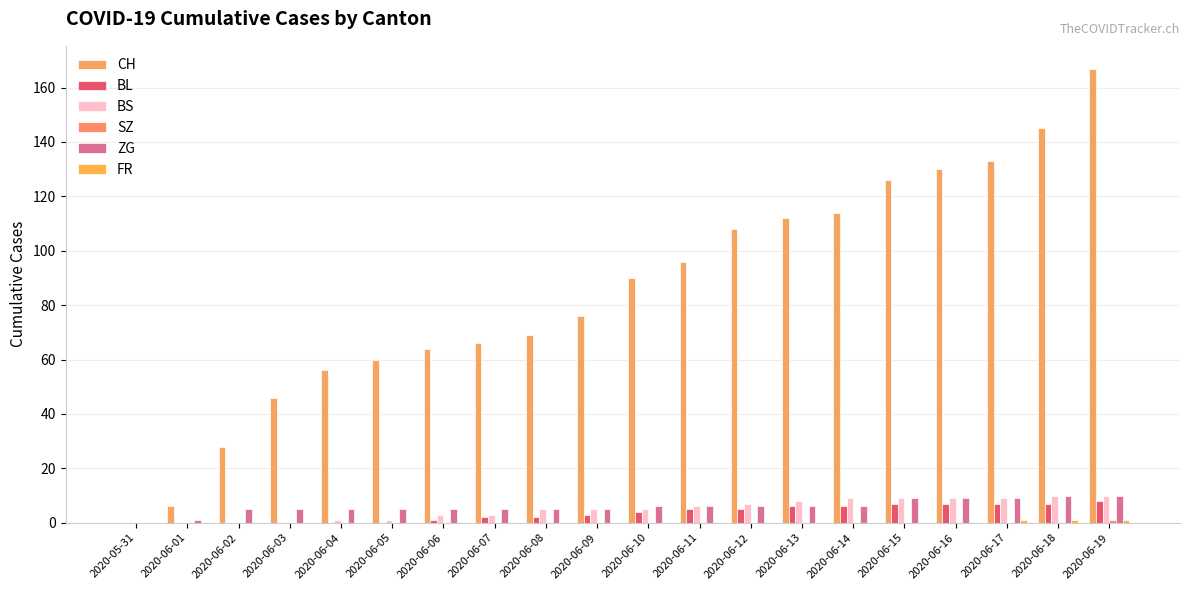

Count the number of categories in the chart.

20